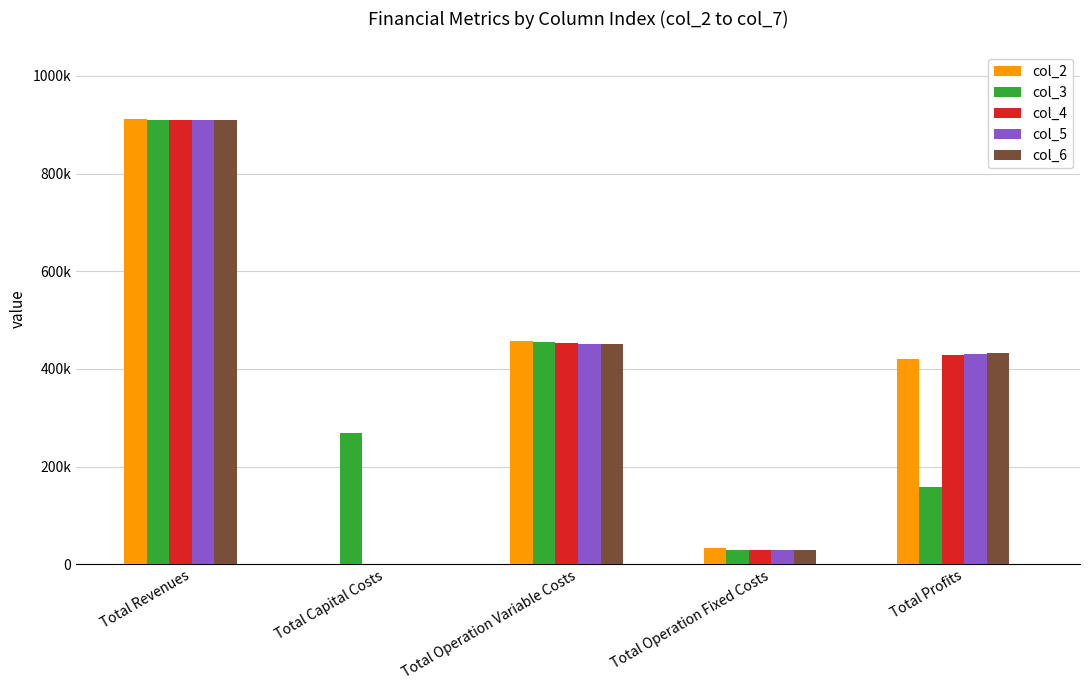

At which label does col_5 first exceed 430508?

Total Revenues